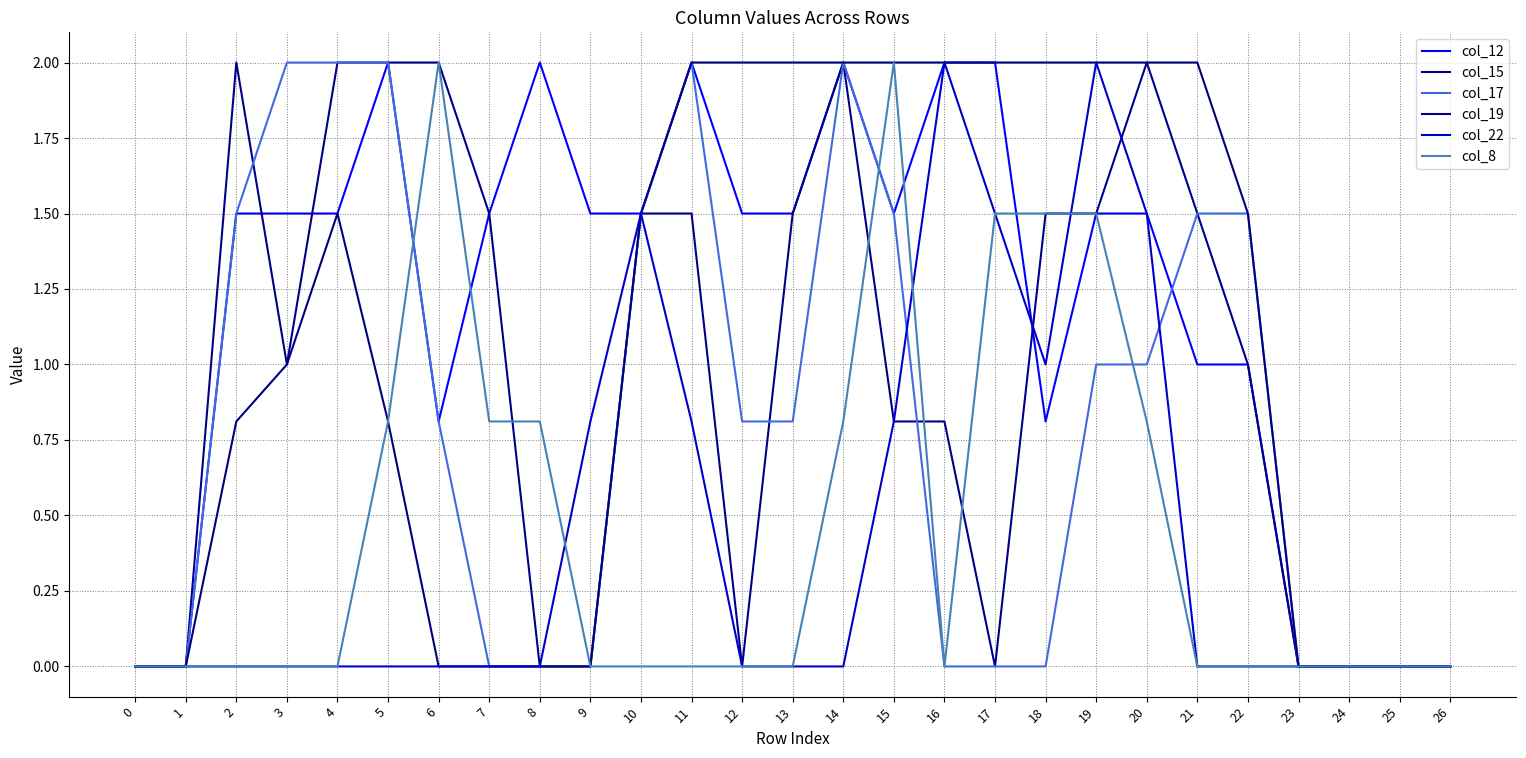

Is the value of col_12 at 10 greater than the value of col_15 at 15?

Yes